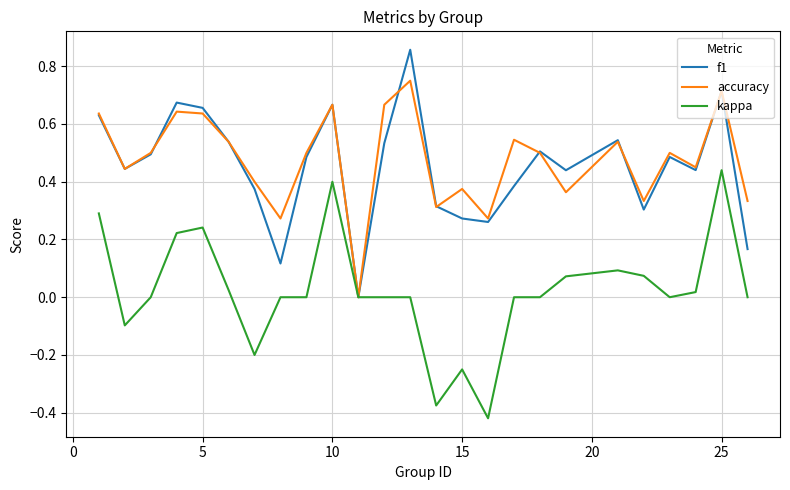

Rank the series by their maximum value, from lowest to highest.

kappa, accuracy, f1